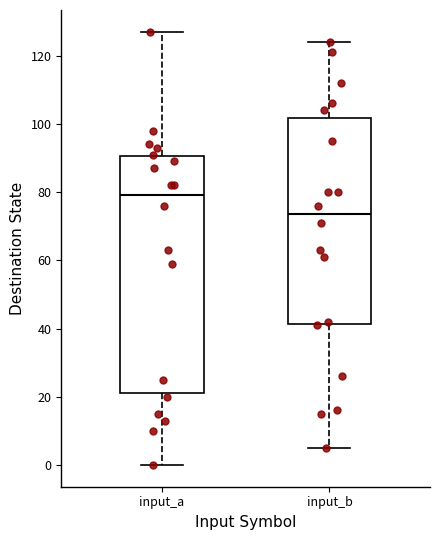

Which box has the lowest median line?

input_b